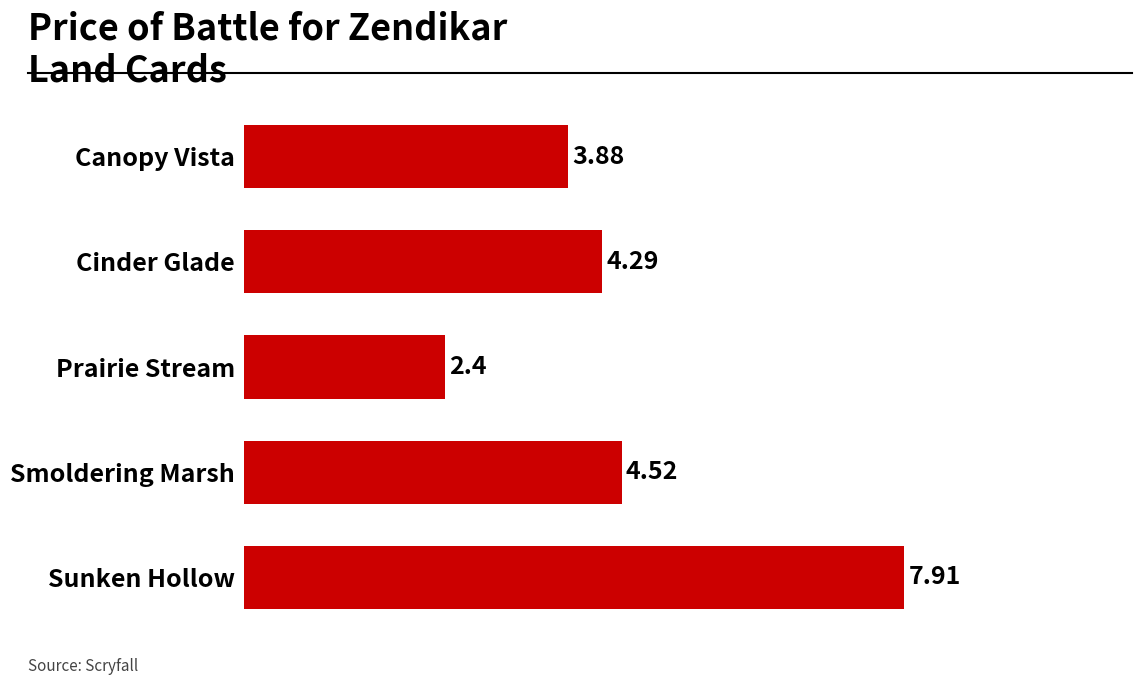

How many categories are shown in the chart?

5